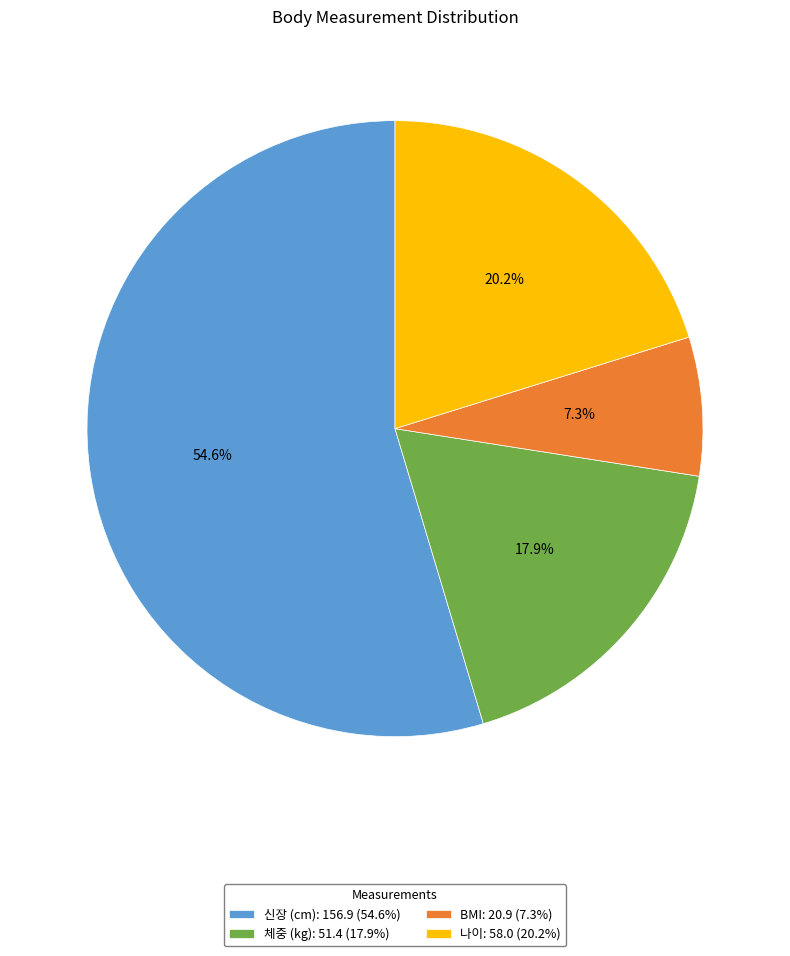

What percentage is the 신장 (cm) slice, to the nearest percent?

55%